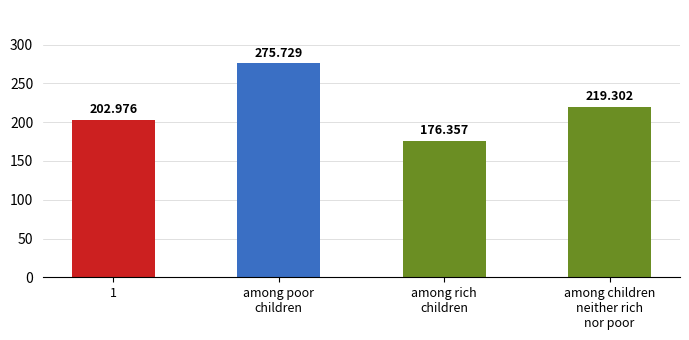

What is the sum of all values?

874.4